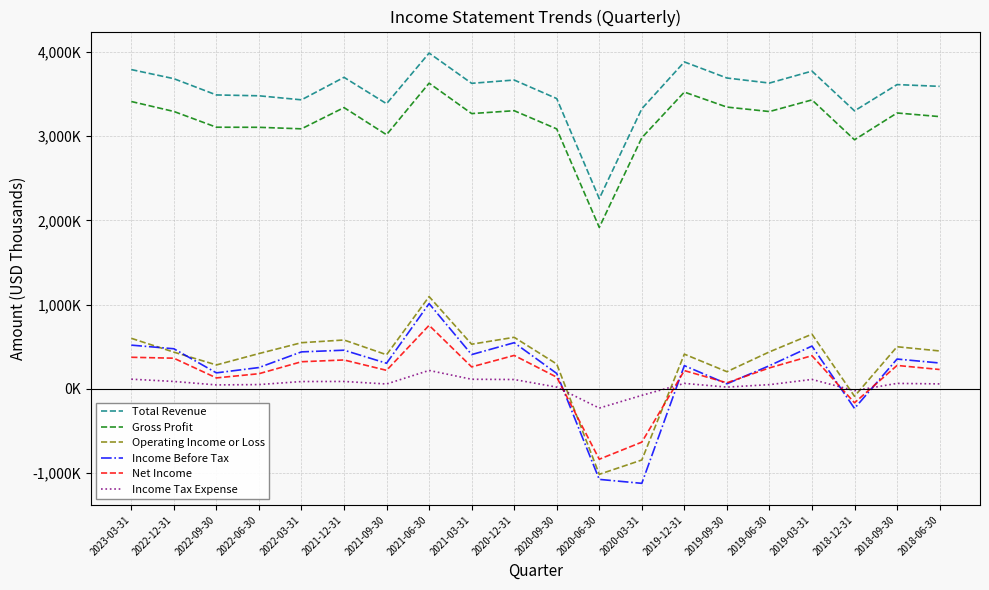

Reading left to right, list all the values displayed in this chart.

Total Revenue: 3789	3681	3488	3478	3430	3697	3384	3985	3626	3665	3445	2258	3324	3880	3689	3629	3771	3299	3611	3590
Gross Profit: 3410	3292	3105	3104	3086	3338	3016	3628	3267	3301	3085	1916	2980	3522	3344	3291	3429	2956	3274	3231
Operating Income or Loss: 600	436	284	419	548	580	405	1095	530	612	295	-1014	-844	412	204	439	649	-88	500	450
Income Before Tax: 519	476	190	253	439	459	304	1012	407	548	183	-1074	-1121	276	60	275	508	-232	354	307
Net Income: 375	364	130	180	322	343	220	754	261	397	139	-835	-632	217	72	249	394	-165	278	230
Income Tax Expense: 115	88	47	51	87	88	58	219	114	111	21	-228	-77	65	21	50	112	-21	65	59